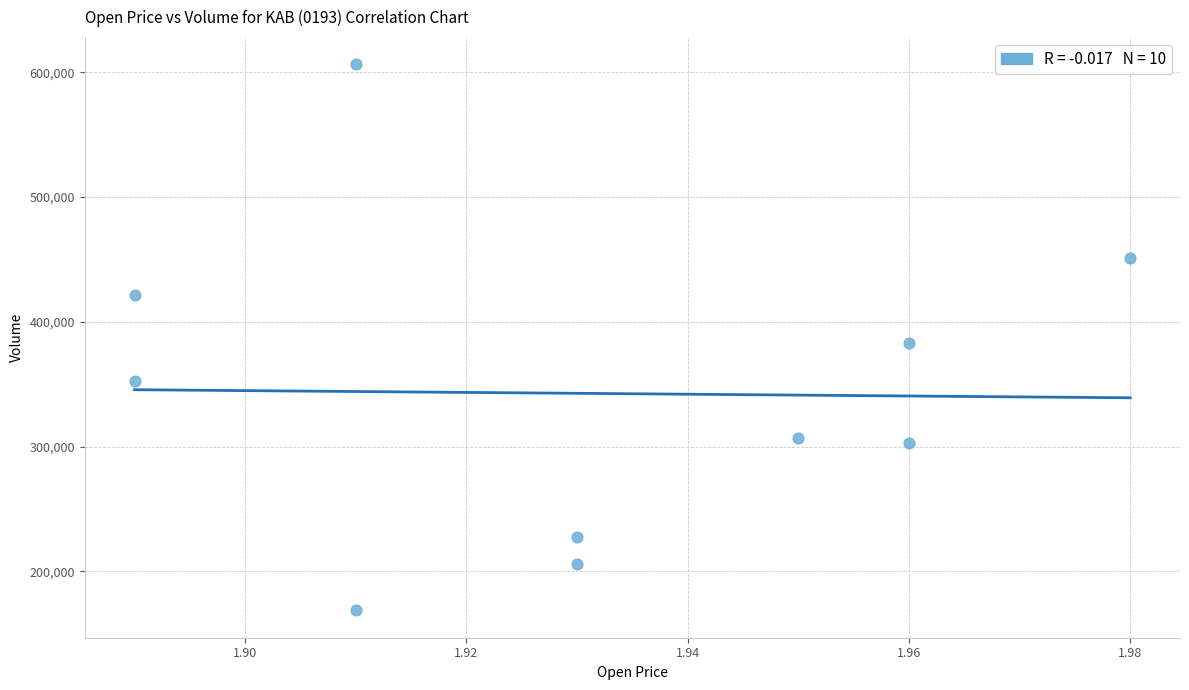

What is the range of Y values (max minus min)?

437800